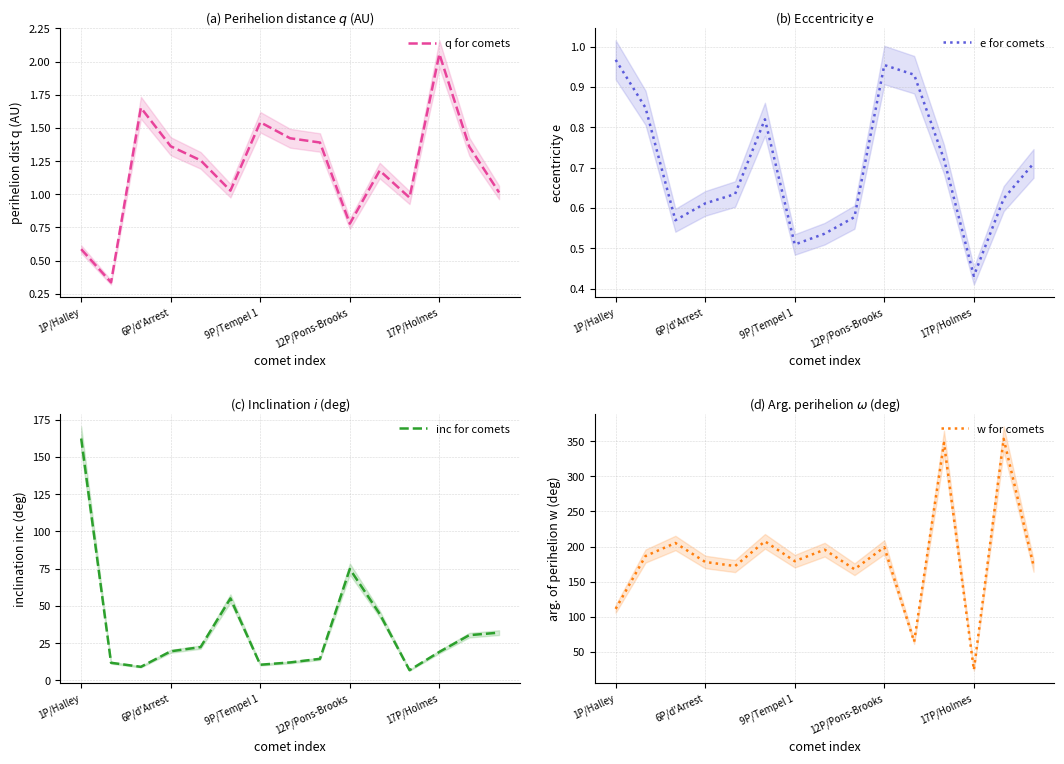

The q for comets series shows 0.2 at 1P/Halley. True or false?

False